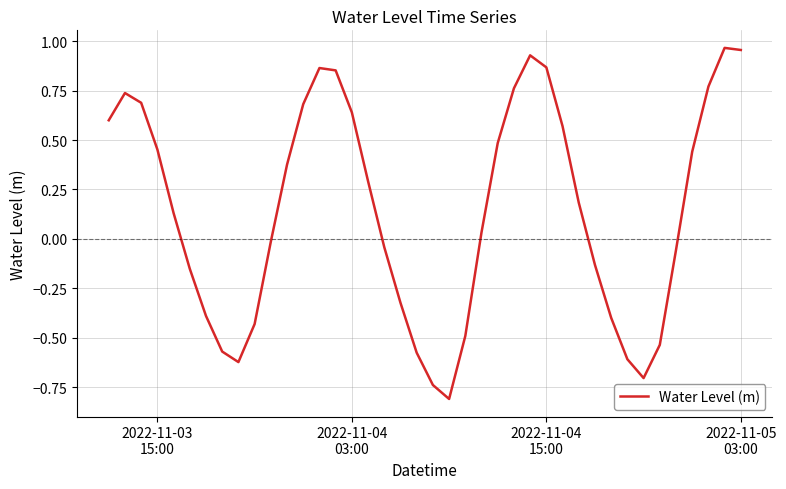

How many values are below zero?

18